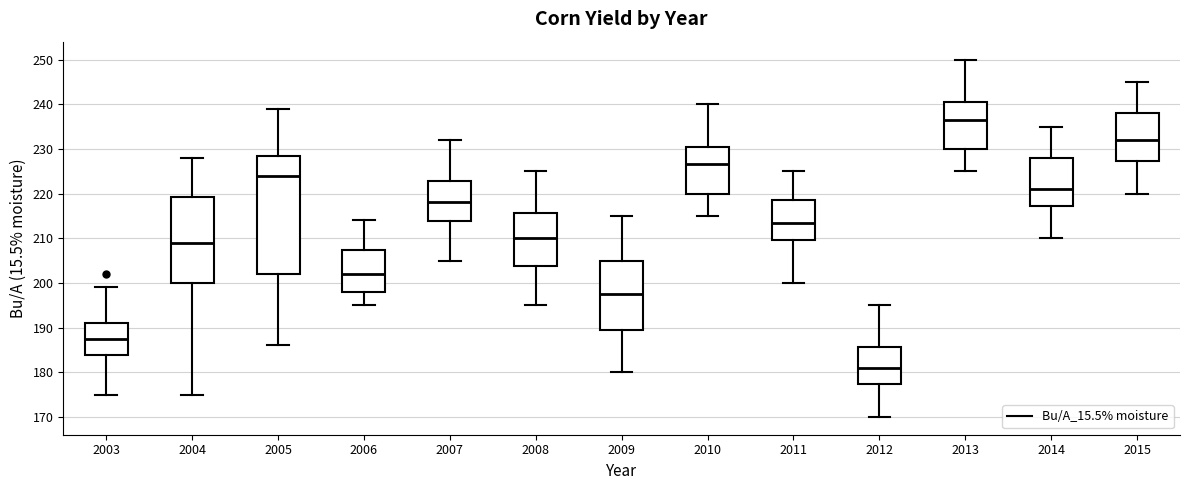

Reading left to right, read every box against the y-axis: the position of its median line, the range the box covers, and the ends of its whiskers. The values are not printed on the chart, so give them approximately, as read against the axis.

2003: median 188, box 184 to 191, whiskers 175 to 199
2004: median 209, box 200 to 219, whiskers 175 to 228
2005: median 224, box 202 to 229, whiskers 186 to 239
2006: median 202, box 198 to 207, whiskers 195 to 214
2007: median 218, box 214 to 223, whiskers 205 to 232
2008: median 210, box 204 to 216, whiskers 195 to 225
2009: median 198, box 190 to 205, whiskers 180 to 215
2010: median 227, box 220 to 231, whiskers 215 to 240
2011: median 214, box 210 to 219, whiskers 200 to 225
2012: median 181, box 177 to 186, whiskers 170 to 195
2013: median 237, box 230 to 241, whiskers 225 to 250
2014: median 221, box 217 to 228, whiskers 210 to 235
2015: median 232, box 227 to 238, whiskers 220 to 245